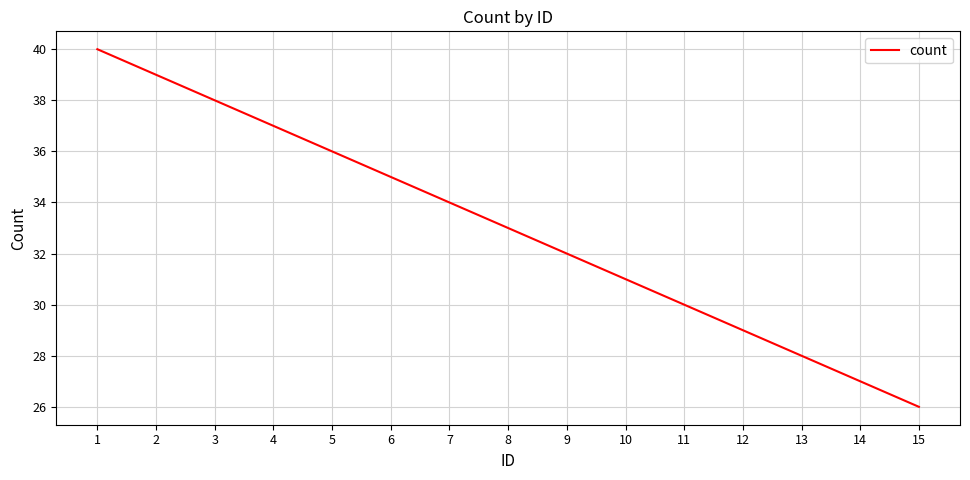

List the labels in order of value, smallest first.

15, 14, 13, 12, 11, 10, 9, 8, 7, 6, 5, 4, 3, 2, 1